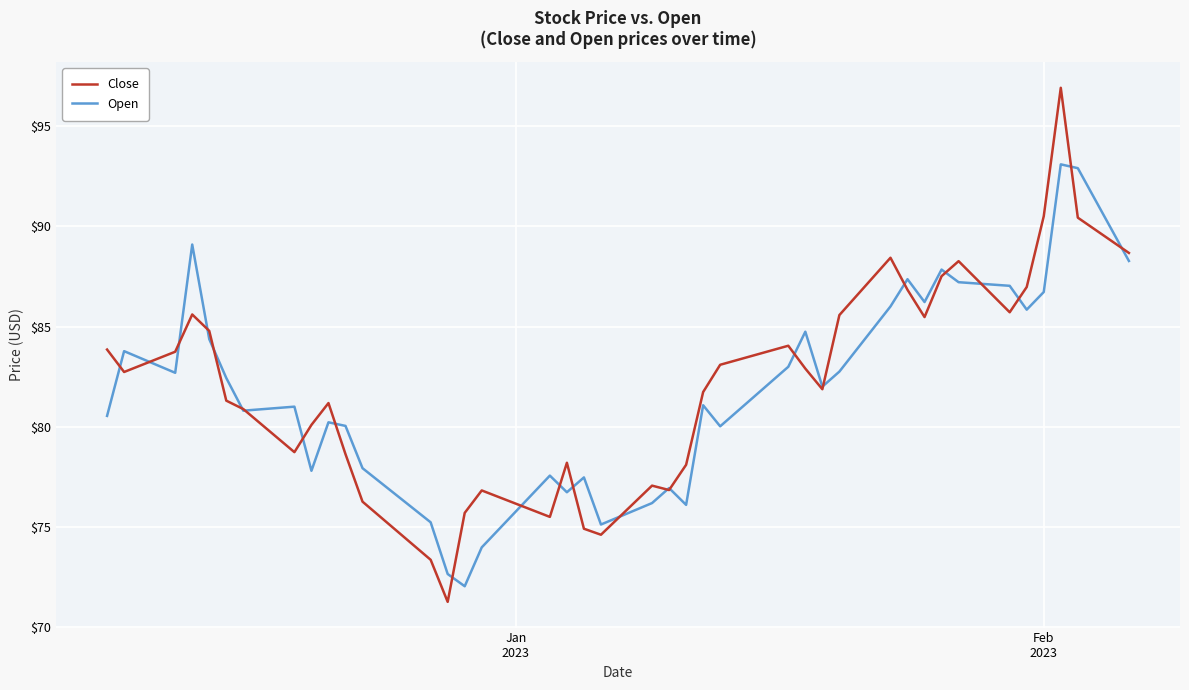

Rank the series by their maximum value, from highest to lowest.

Close, Open